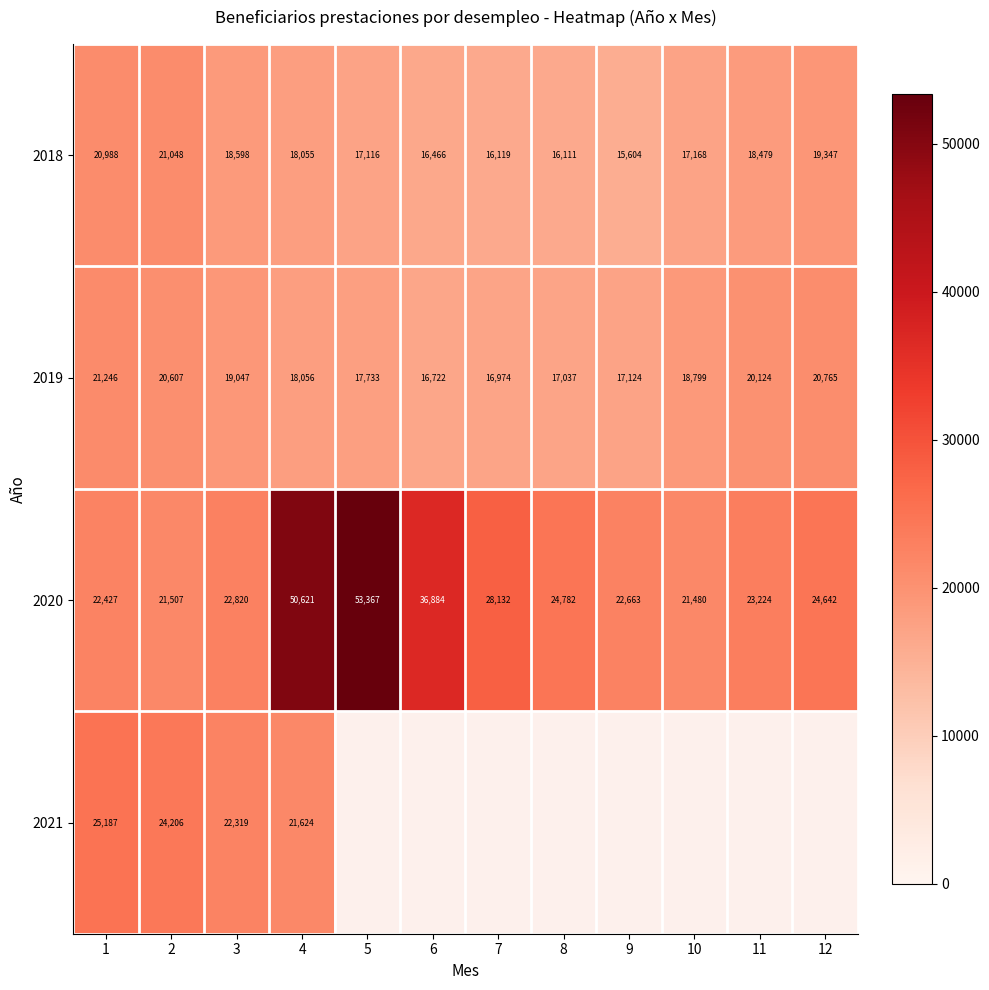

What is the average value of the 2020 series?

29379